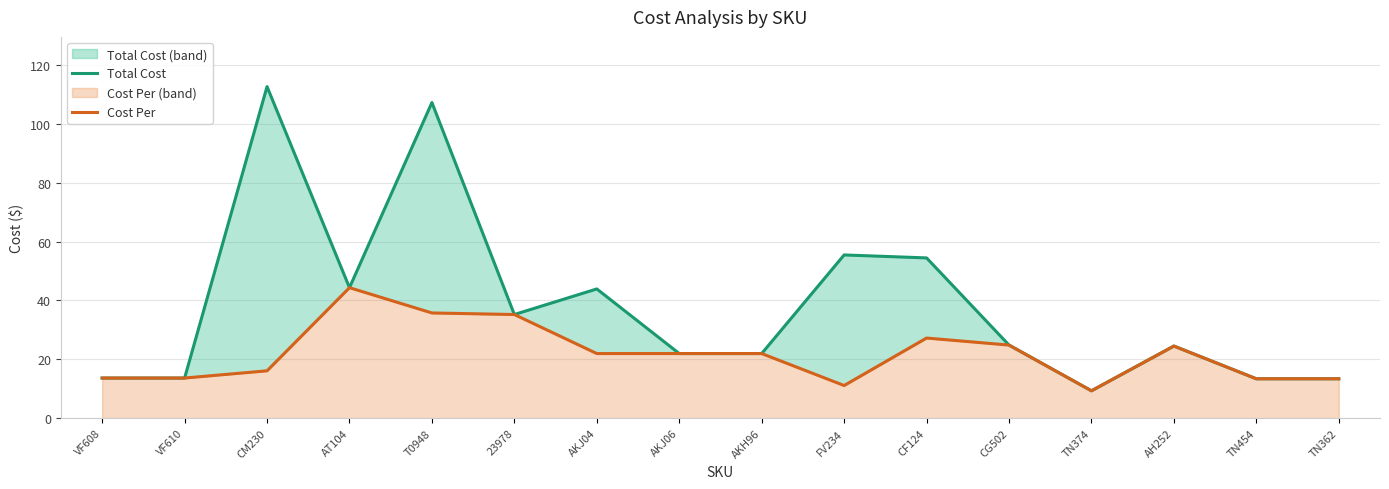

What is the difference between the Total Cost values at CG502 and CM230?

87.8